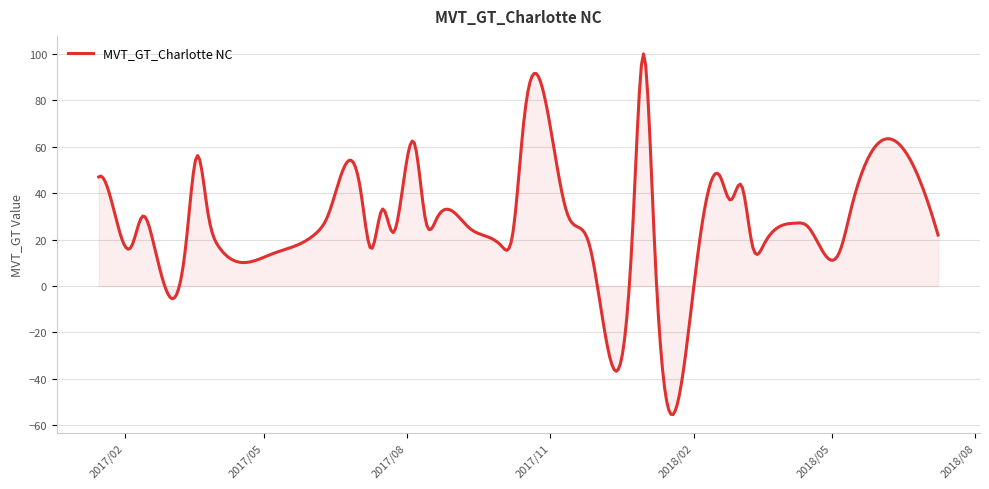

True or false: there are more than 1 points higher than both neighbors.

True